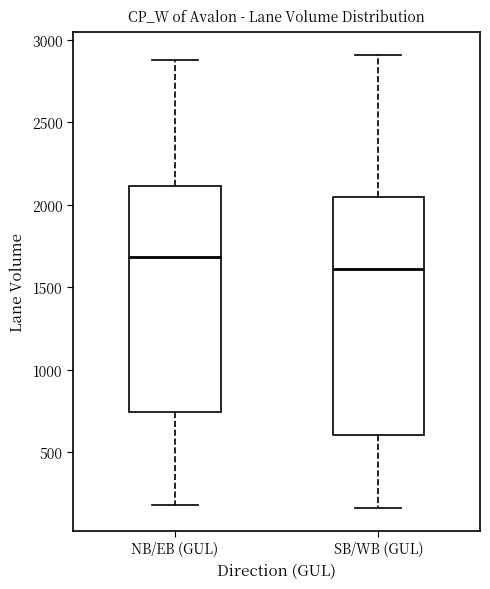

Reading left to right, transcribe this box plot: for each box, give where its median line is, the range the box spans, and where its two whiskers end, as read against the y-axis. The values are not printed on the chart, so give them approximately, as read against the axis.

NB/EB (GUL): median 1700, box 750 to 2100, whiskers 200 to 2900
SB/WB (GUL): median 1600, box 600 to 2050, whiskers 150 to 2900